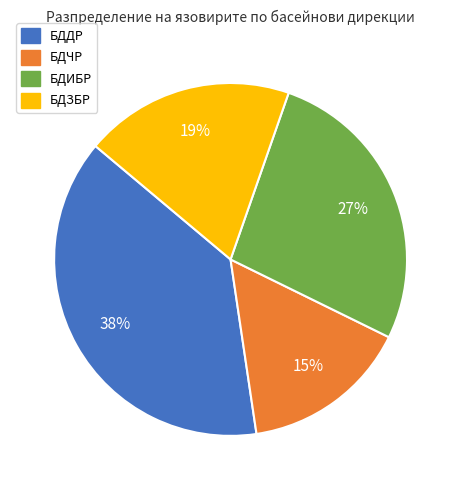

Which slice is the smallest?

БДЧР